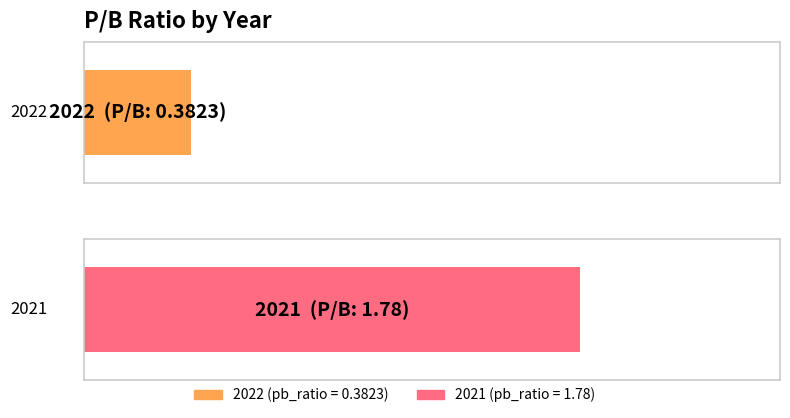

Reading left to right, extract all data points from this chart.

2022=0.4	2021=1.8